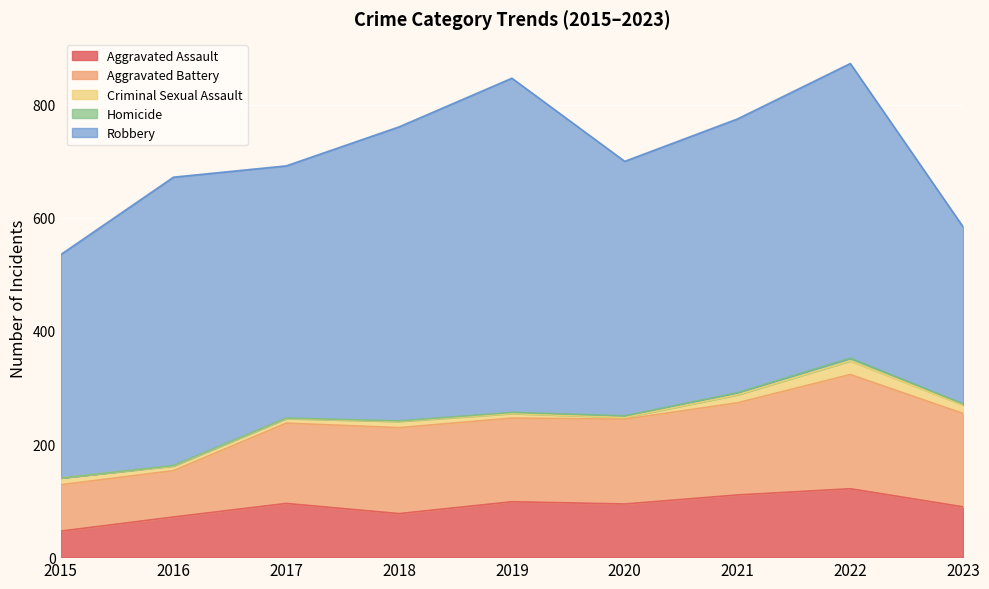

What is the total value across all series at 2022?

873